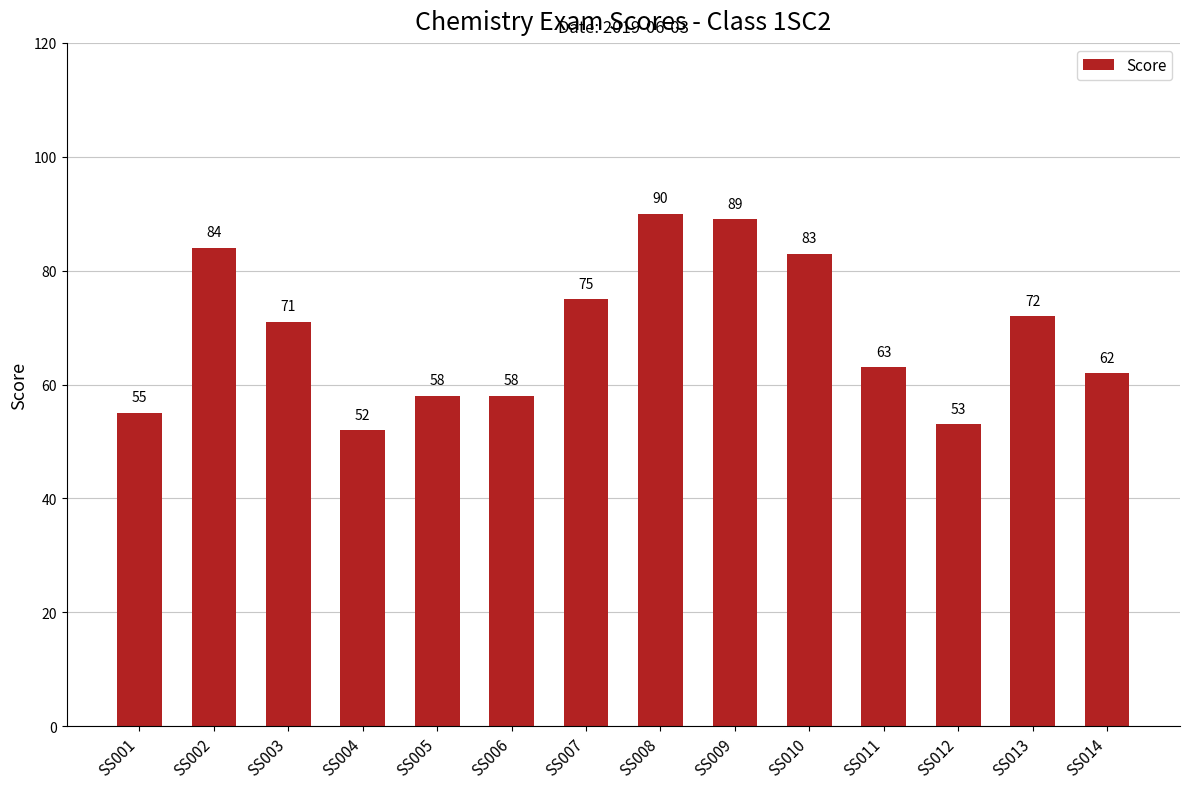

What value does the data have at SS003, to the nearest 10?

70